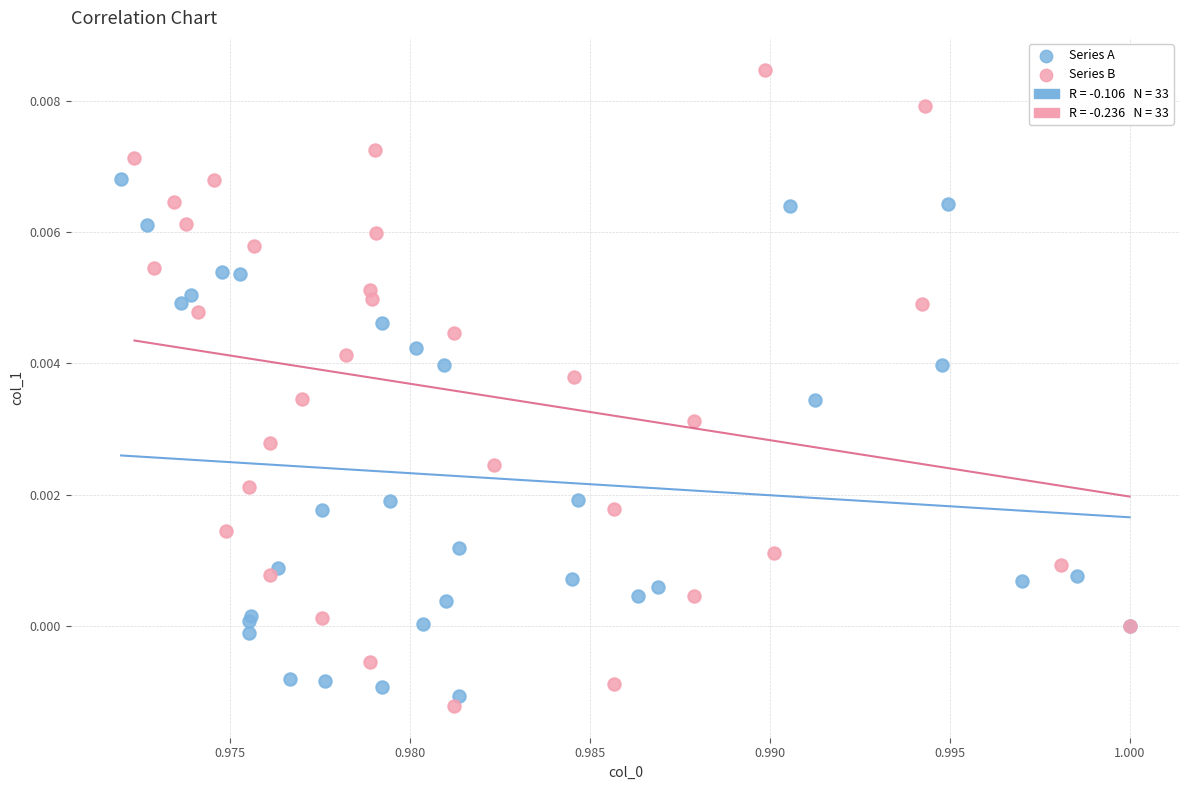

Which series contains the highest Y value?

Series B